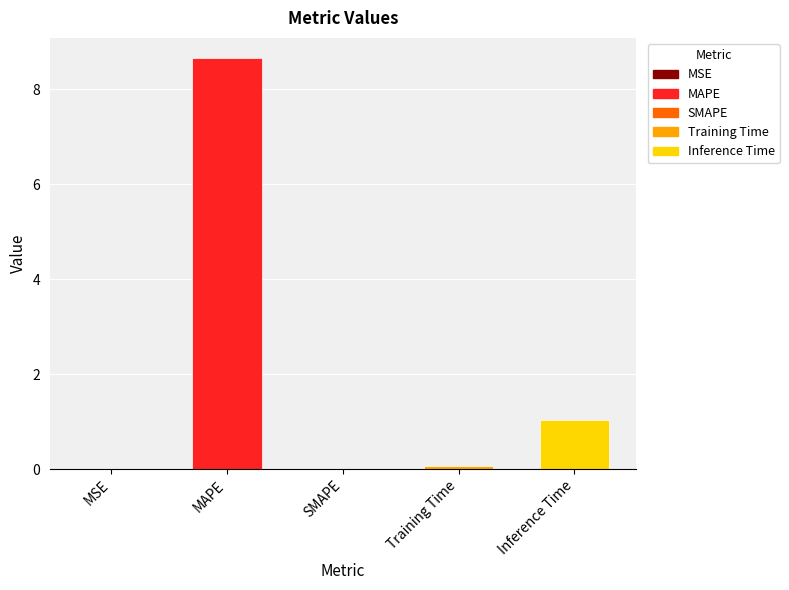

What is the greatest value displayed?

8.6